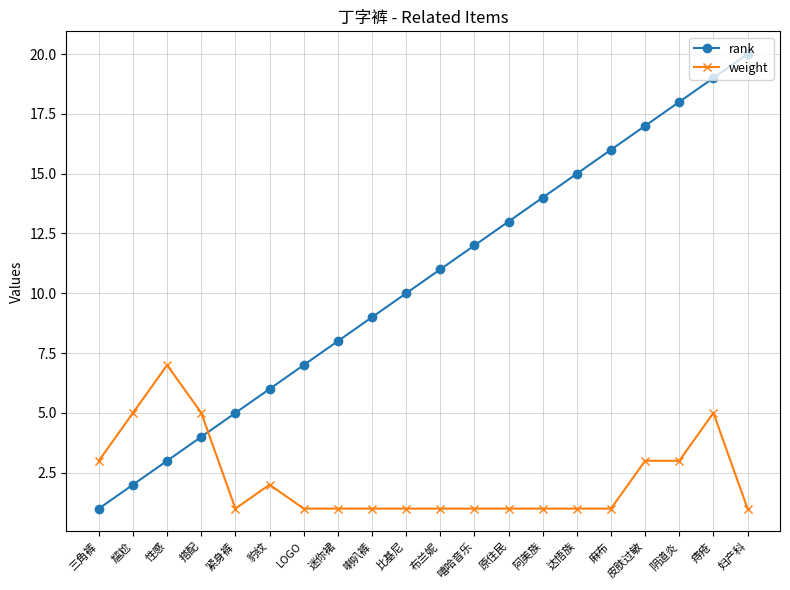

Reading left to right, what are all the values shown in this chart?

rank: 1	2	3	4	5	6	7	8	9	10	11	12	13	14	15	16	17	18	19	20
weight: 3	5	7	5	1	2	1	1	1	1	1	1	1	1	1	1	3	3	5	1